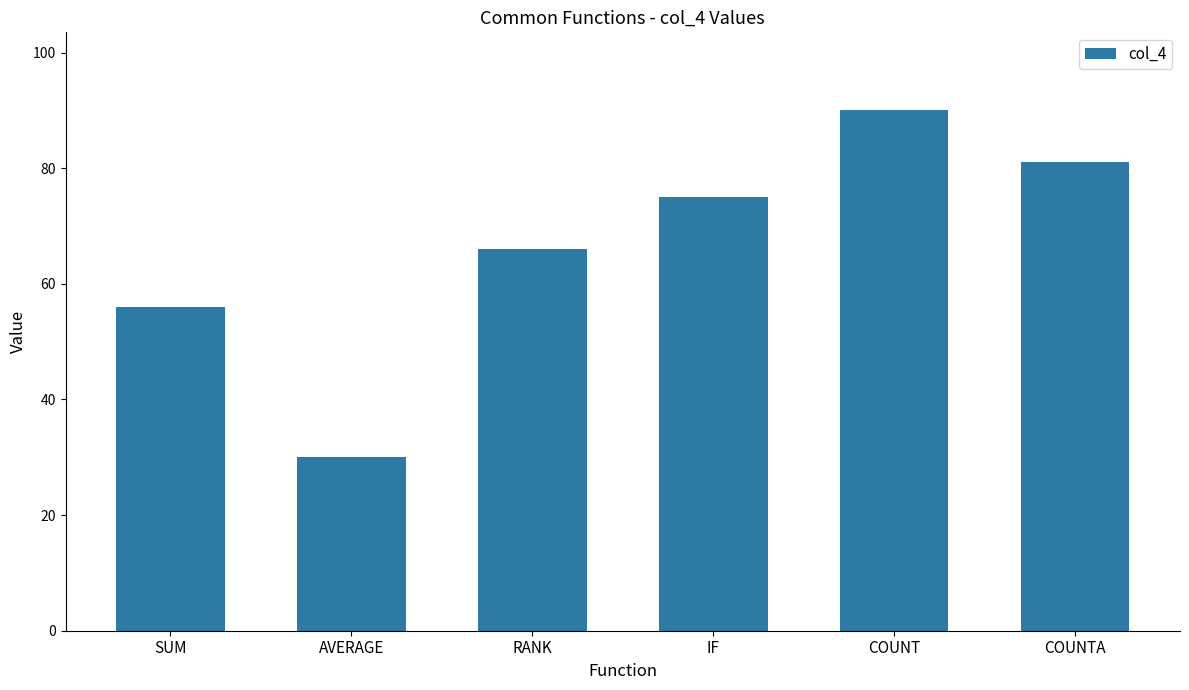

What is the difference between the second highest and second lowest values?

25